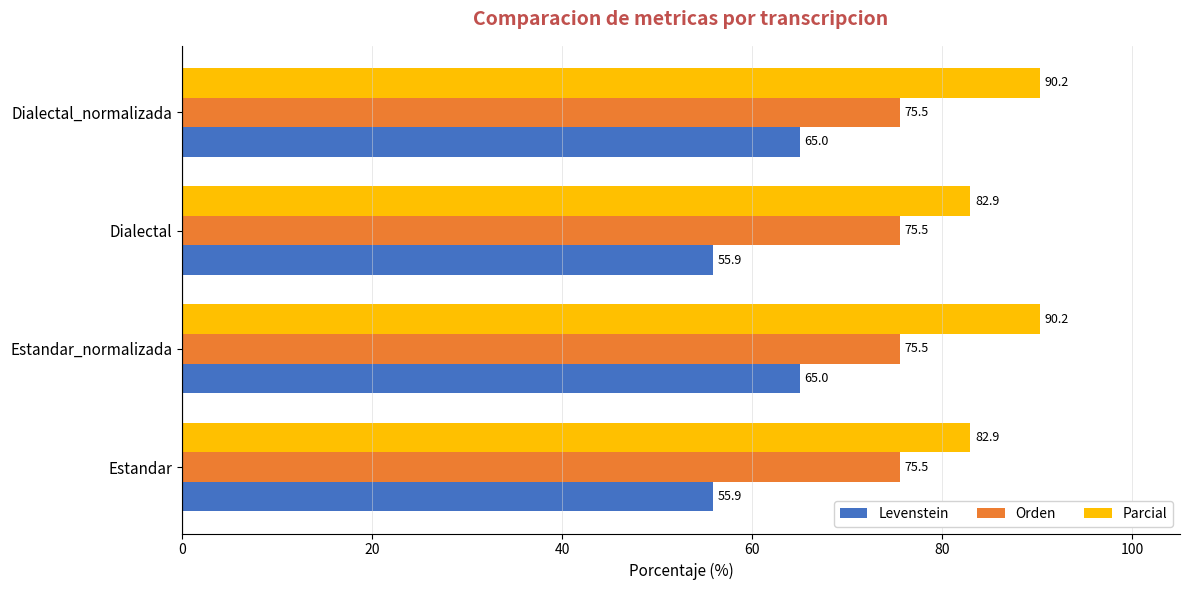

The value of Parcial at Estandar_normalizada is 19.8. True or false?

False